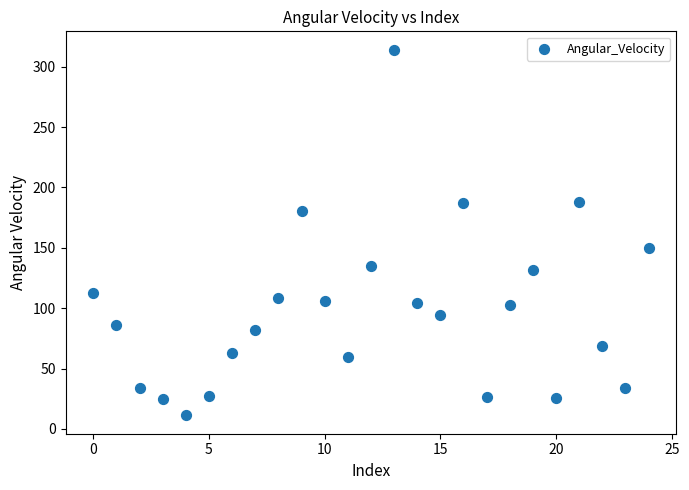

What Y value in the scatter plot is closest to 162?

149.8